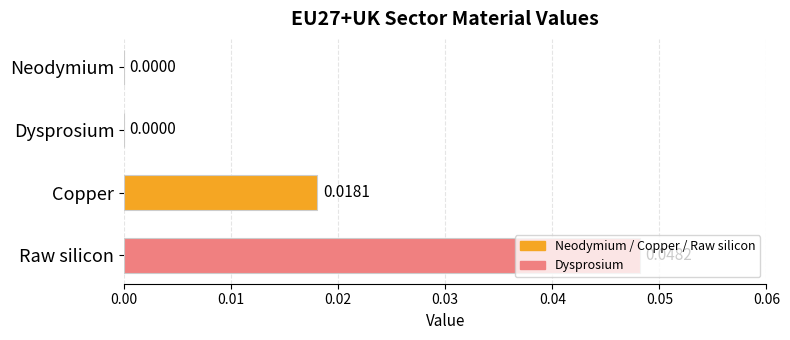

Which has a higher value, Dysprosium or Raw silicon?

Raw silicon